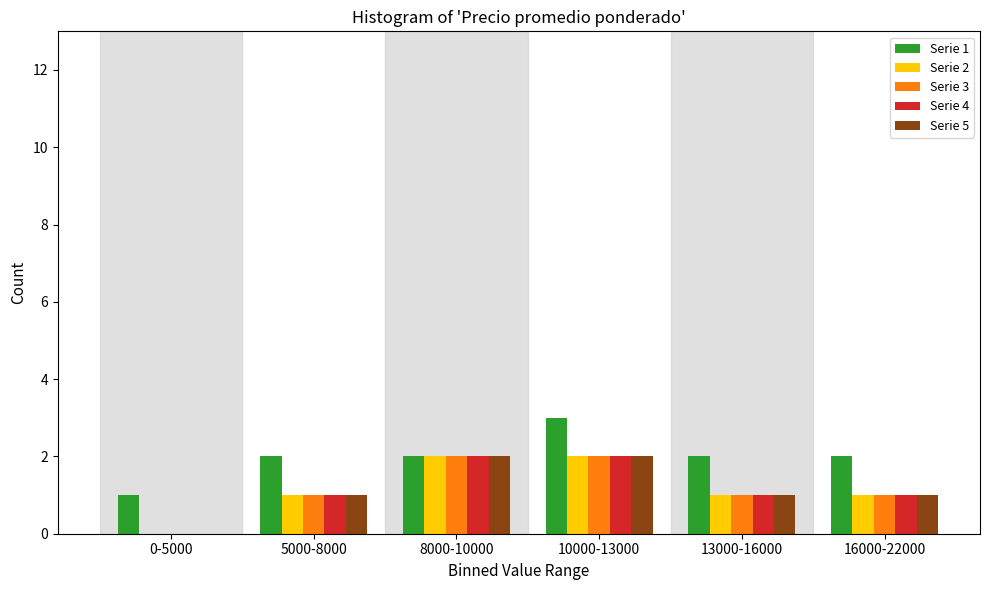

Reading right to left, list all the values displayed in this chart.

Serie 1: 16000-22000=2	13000-16000=2	10000-13000=3	8000-10000=2	5000-8000=2	0-5000=1
Serie 2: 16000-22000=1	13000-16000=1	10000-13000=2	8000-10000=2	5000-8000=1	0-5000=0
Serie 3: 16000-22000=1	13000-16000=1	10000-13000=2	8000-10000=2	5000-8000=1	0-5000=0
Serie 4: 16000-22000=1	13000-16000=1	10000-13000=2	8000-10000=2	5000-8000=1	0-5000=0
Serie 5: 16000-22000=1	13000-16000=1	10000-13000=2	8000-10000=2	5000-8000=1	0-5000=0